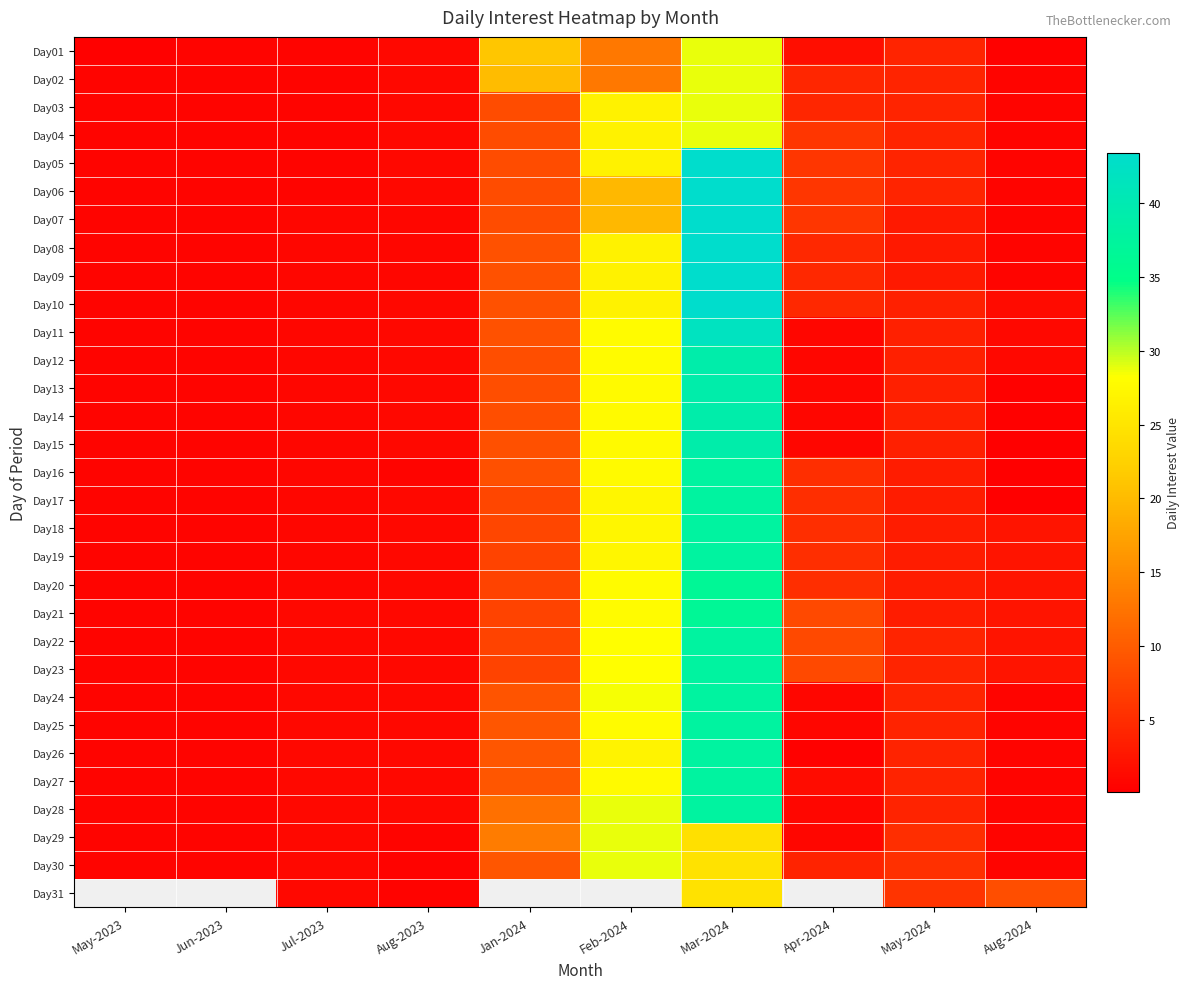

What is the sum of all Day27 values?

84.7